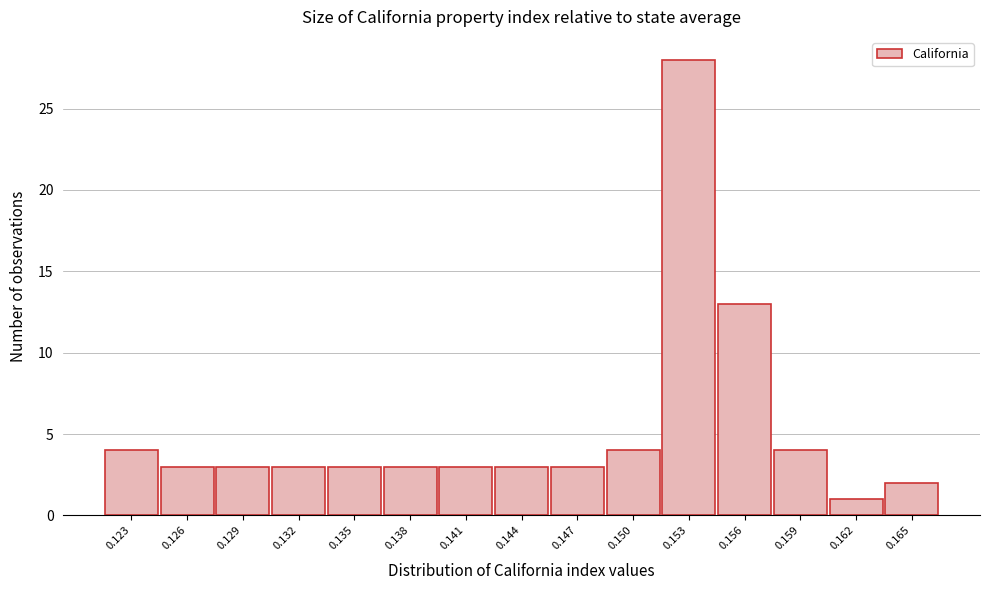

Reading left to right, transcribe all the data shown in this chart.

0.123=4	0.126=3	0.129=3	0.132=3	0.135=3	0.138=3	0.141=3	0.144=3	0.147=3	0.150=4	0.153=28	0.156=13	0.159=4	0.162=1	0.165=2